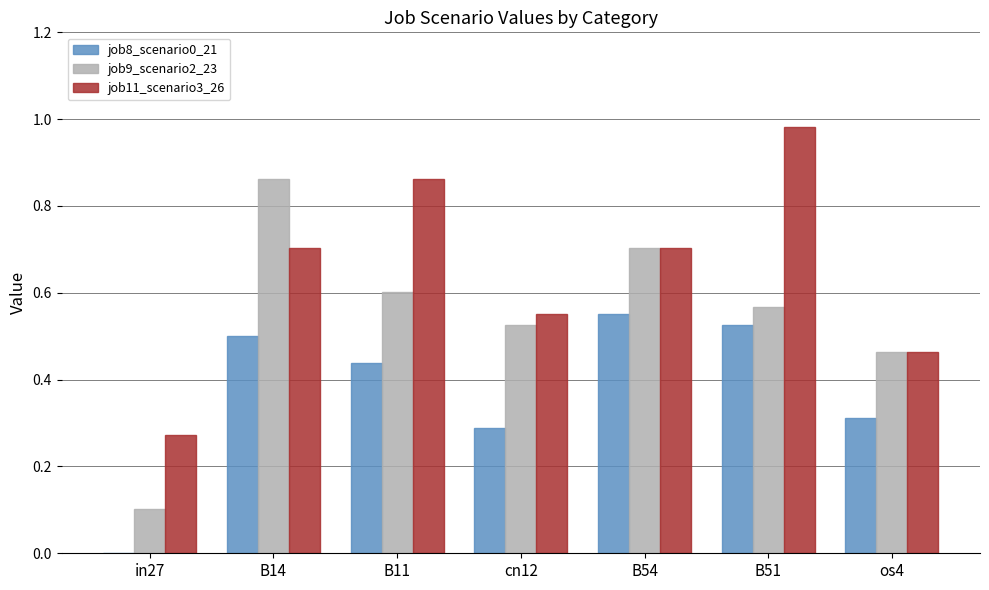

What are all the series names shown in the legend?

job8_scenario0_21, job9_scenario2_23, job11_scenario3_26